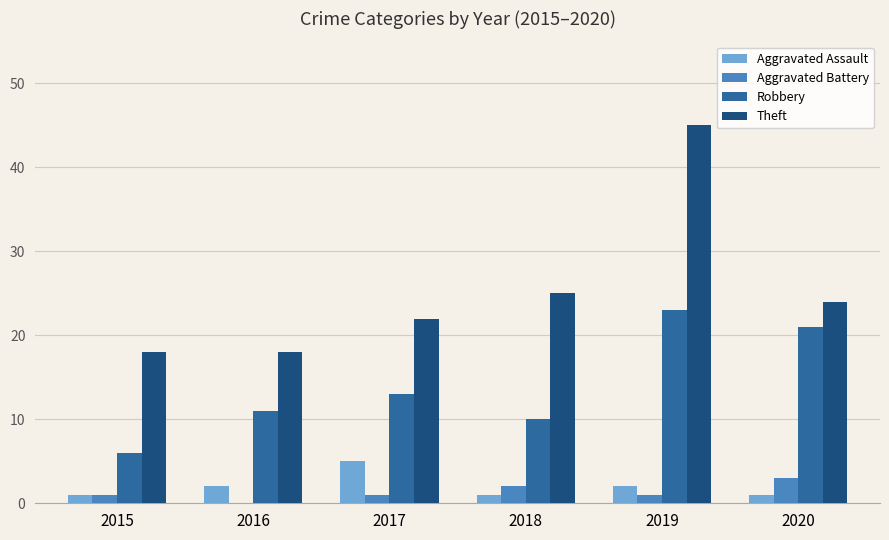

Are the bars horizontal?

No